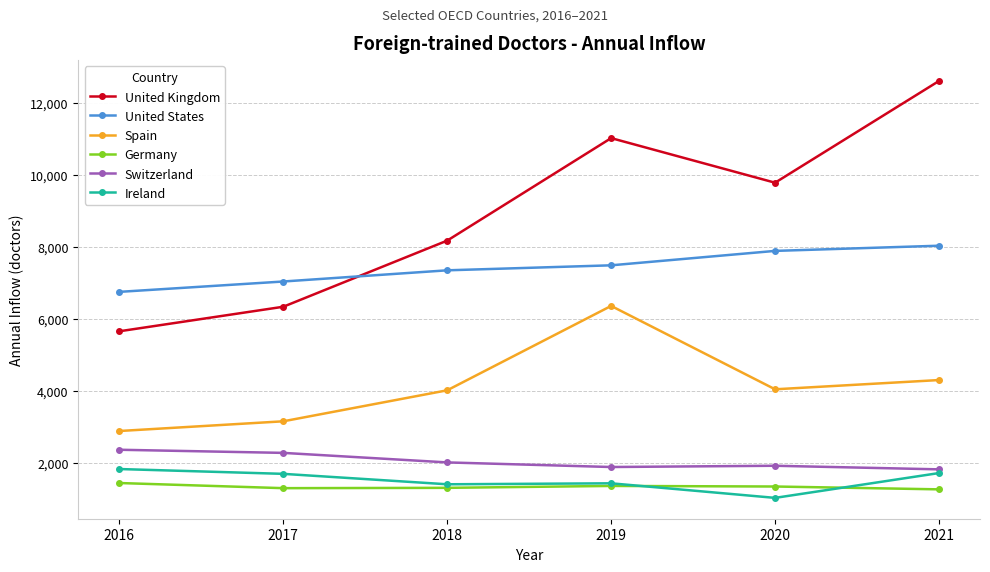

What value does the United States series have at 2021?

8028